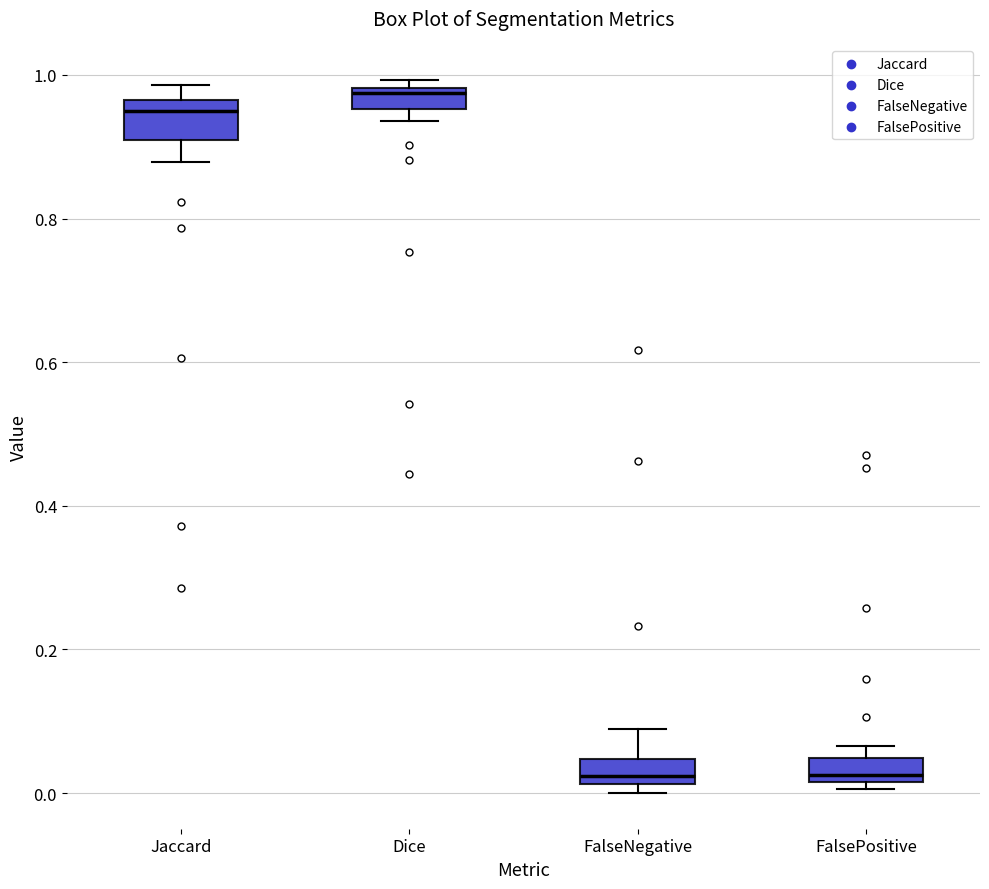

Which box has the highest median line?

Dice